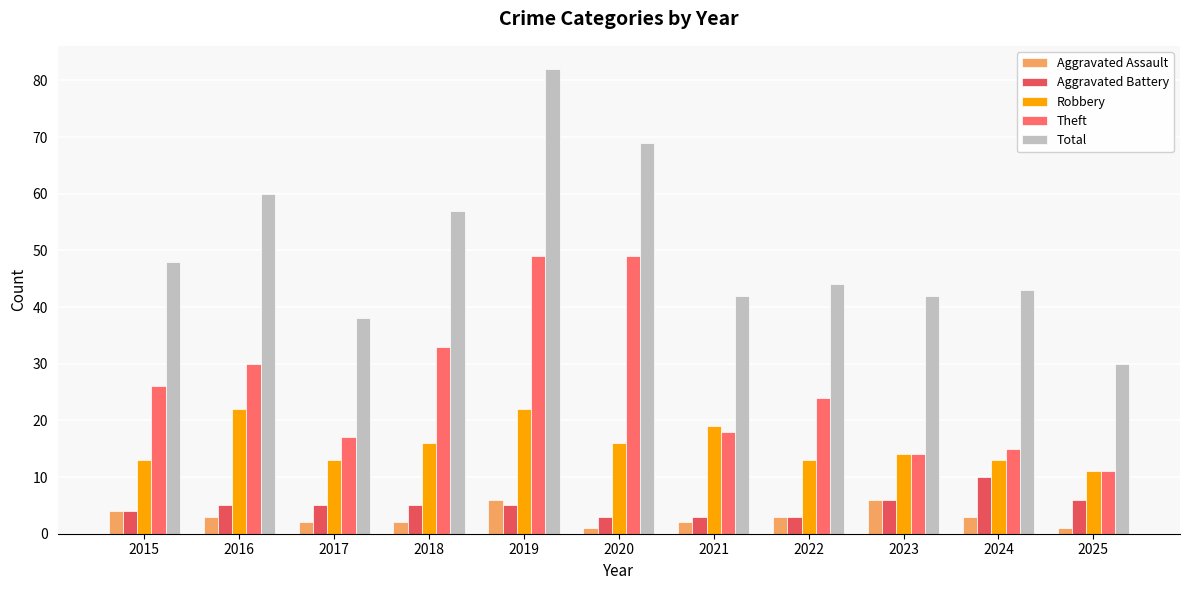

Reading right to left, list all the values displayed in this chart.

Aggravated Assault: 2025=1	2024=3	2023=6	2022=3	2021=2	2020=1	2019=6	2018=2	2017=2	2016=3	2015=4
Aggravated Battery: 2025=6	2024=10	2023=6	2022=3	2021=3	2020=3	2019=5	2018=5	2017=5	2016=5	2015=4
Robbery: 2025=11	2024=13	2023=14	2022=13	2021=19	2020=16	2019=22	2018=16	2017=13	2016=22	2015=13
Theft: 2025=11	2024=15	2023=14	2022=24	2021=18	2020=49	2019=49	2018=33	2017=17	2016=30	2015=26
Total: 2025=30	2024=43	2023=42	2022=44	2021=42	2020=69	2019=82	2018=57	2017=38	2016=60	2015=48